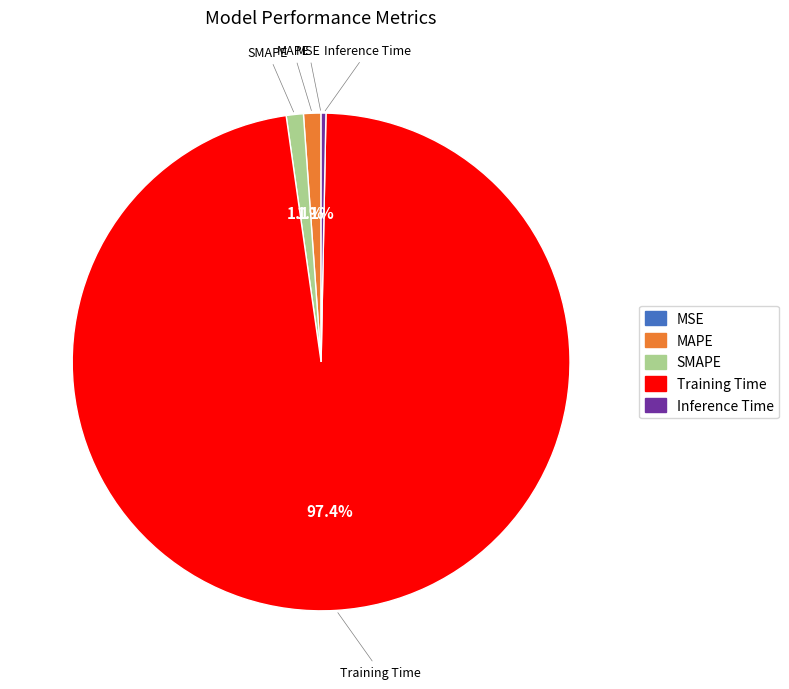

To the nearest percent, what portion does MAPE represent?

1%